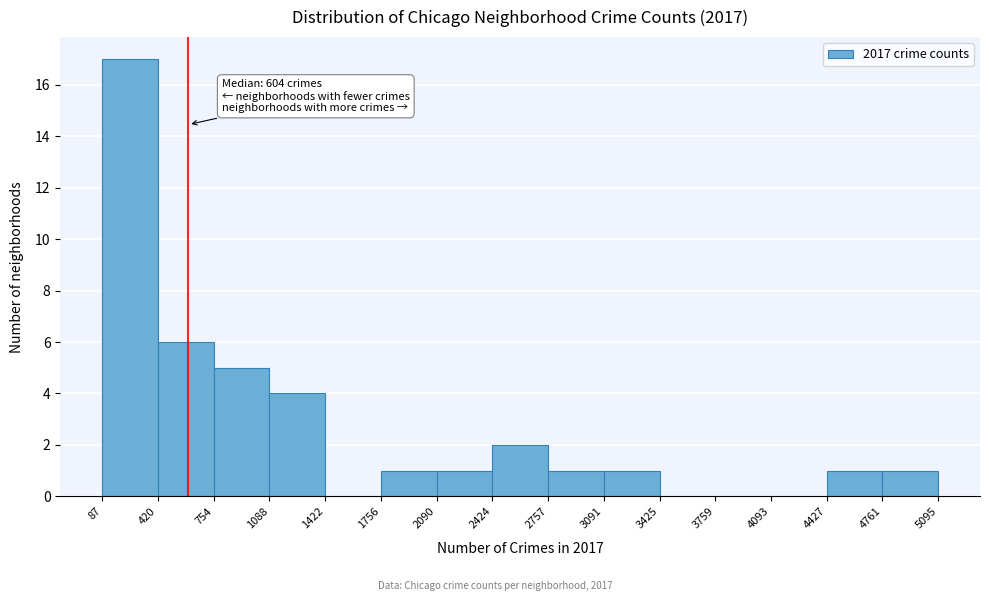

Which range on the x-axis has the tallest bar?

87 to 420